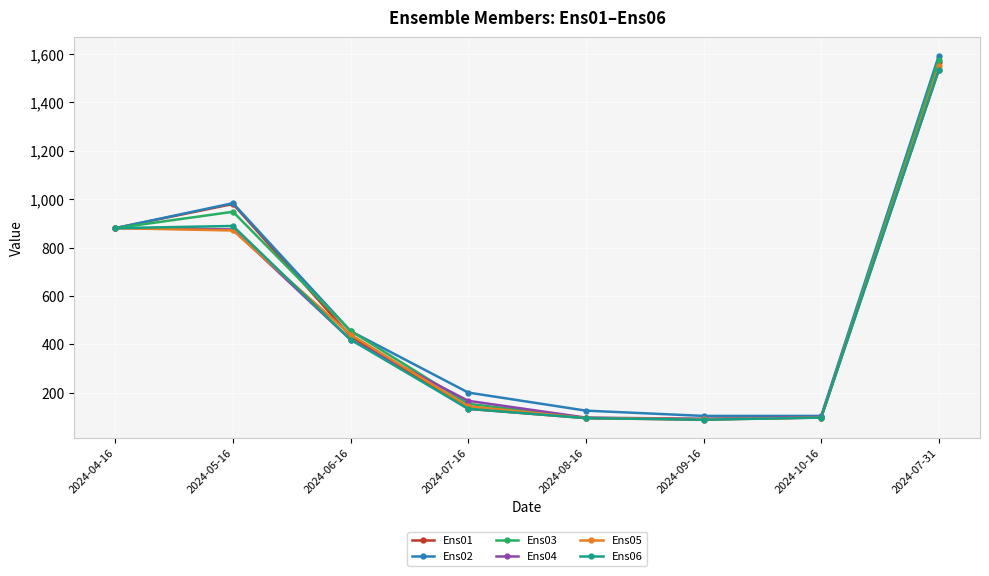

At which category does Ens02 reach its first local peak?

2024-05-16